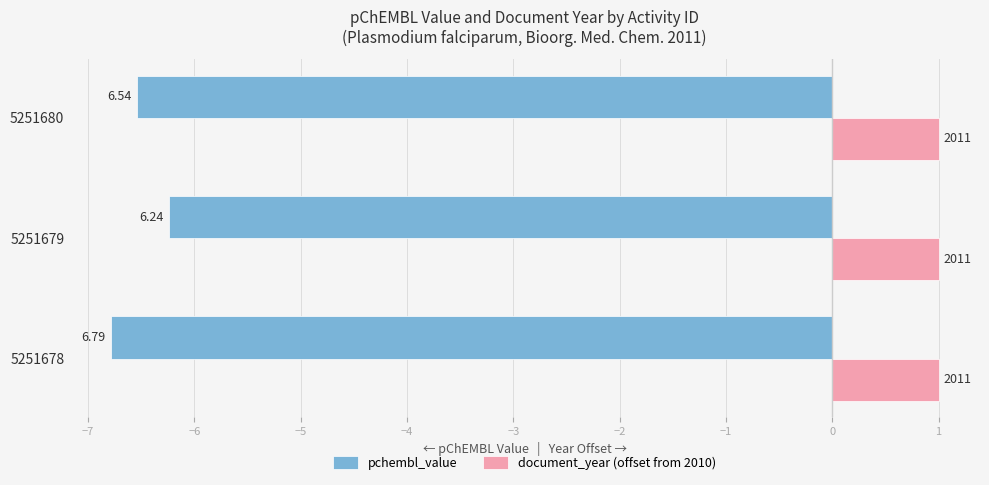

What are all the series names shown in the legend?

pchembl_value, document_year (offset from 2010)